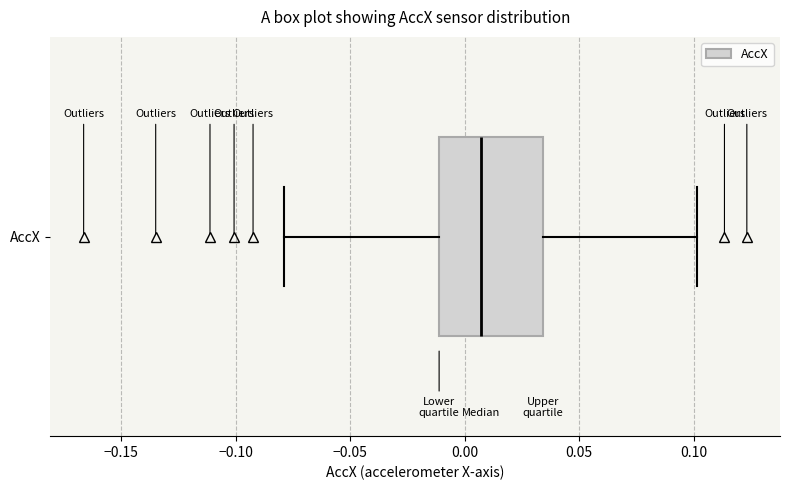

Read this box plot against the x-axis: the position of the median line, the range covered by the box, and the ends of both whiskers. The values are not printed on the chart, so give them approximately, as read against the axis.

median 0.005, box -0.010 to 0.035, whiskers -0.080 to 0.100